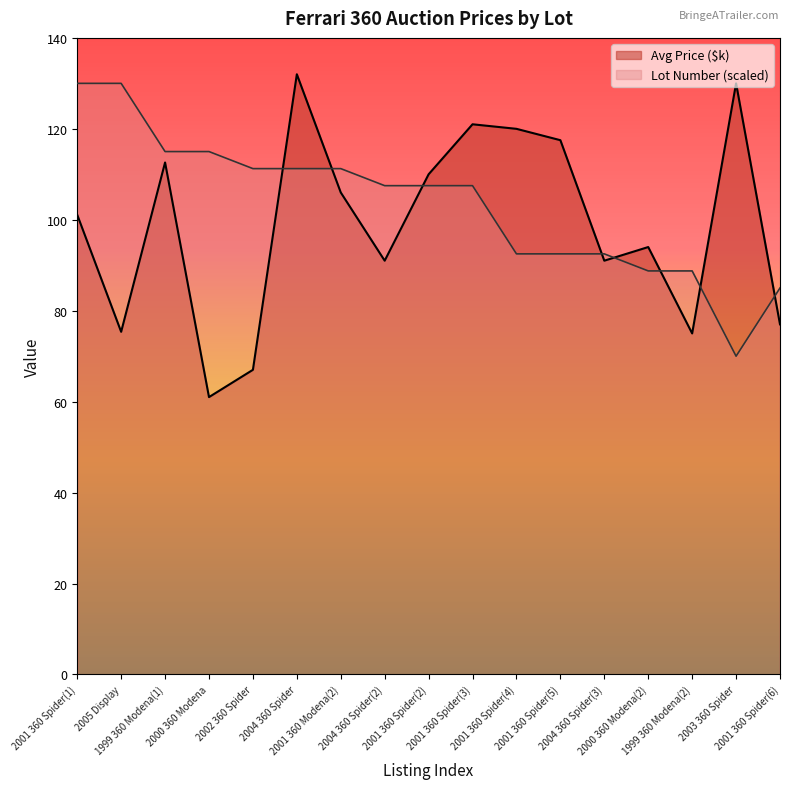

Which series has the largest total across all categories?

Lot Number (scaled)